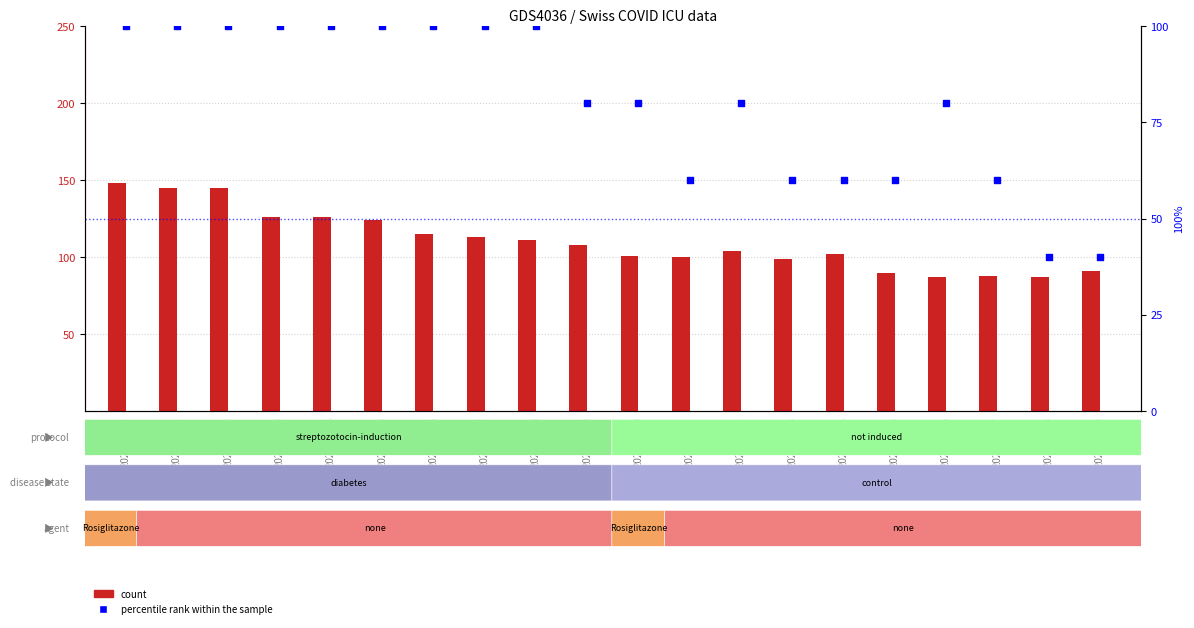

Which series has the largest Y range (max minus min)?

count